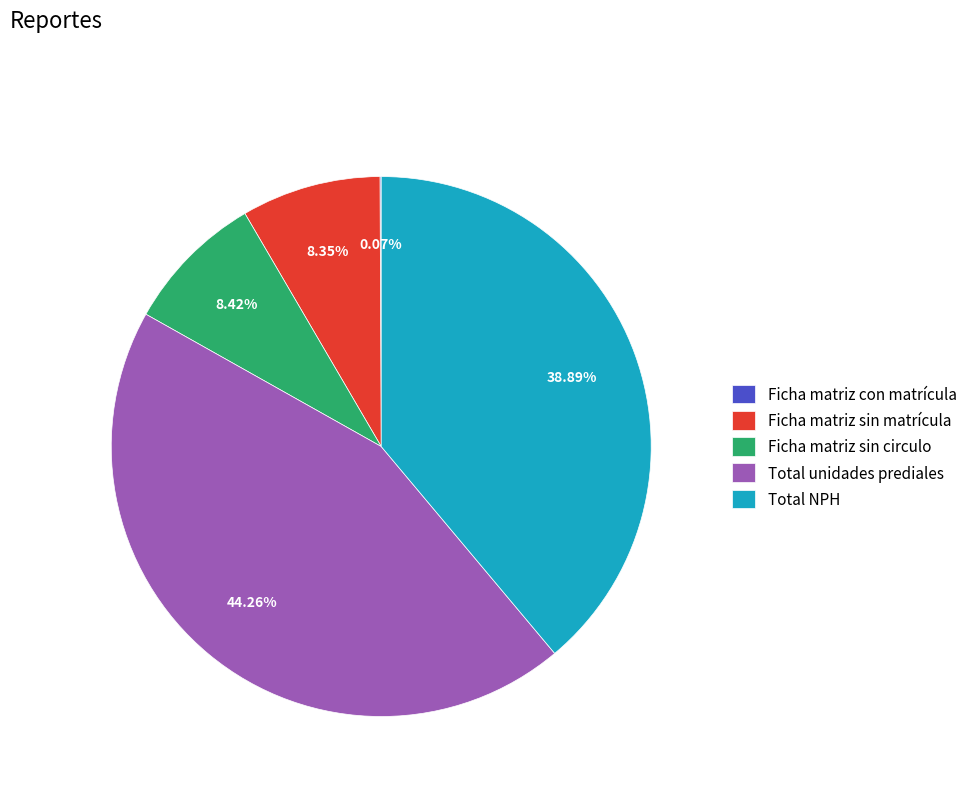

What is the total percentage of Total unidades prediales and Ficha matriz sin matrícula?

52.6%